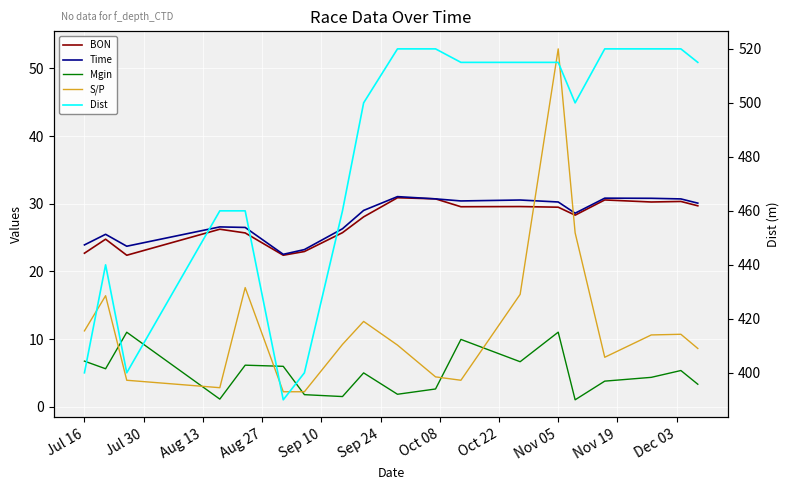

True or false: Time and Dist cross at least once.

False